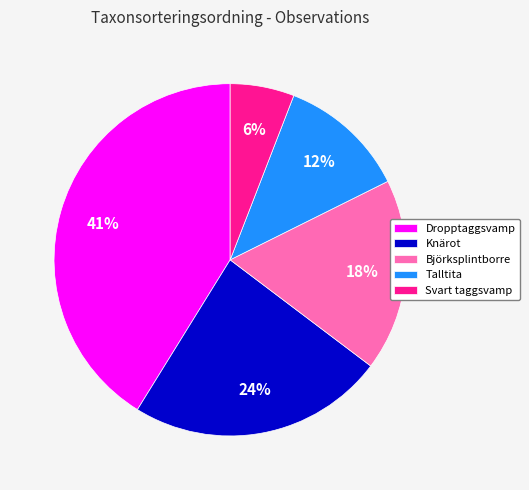

Rank the categories by value from highest to lowest.

Dropptaggsvamp, Knärot, Björksplintborre, Talltita, Svart taggsvamp